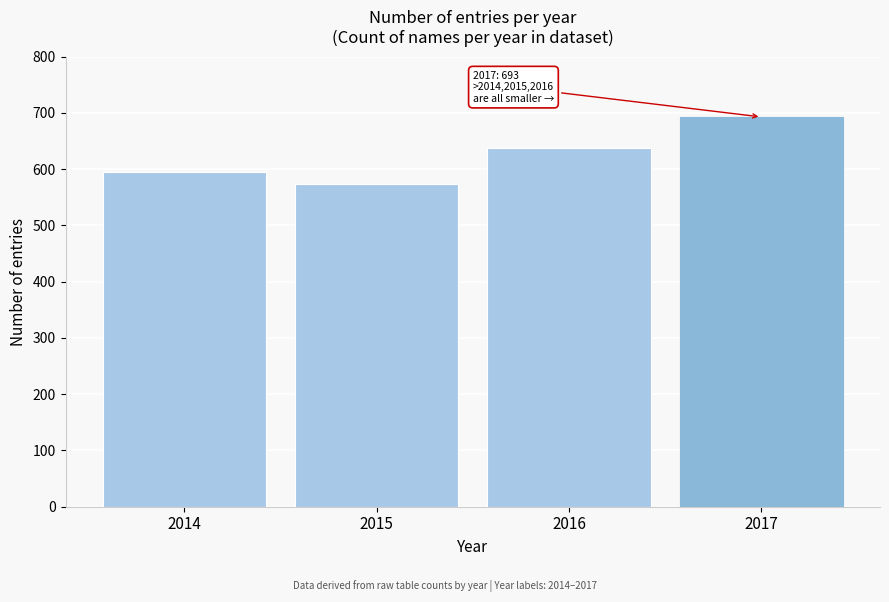

Reading right to left, list all the values displayed in this chart.

693	638	573	595